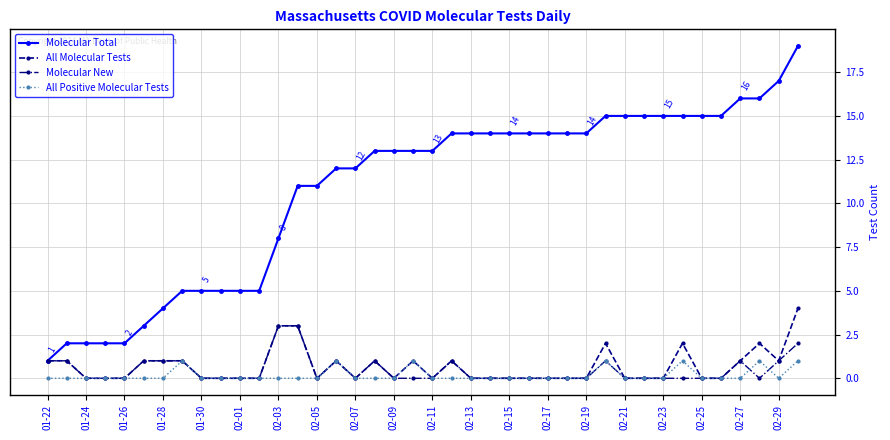

What is the average value of the Molecular Total series?

11